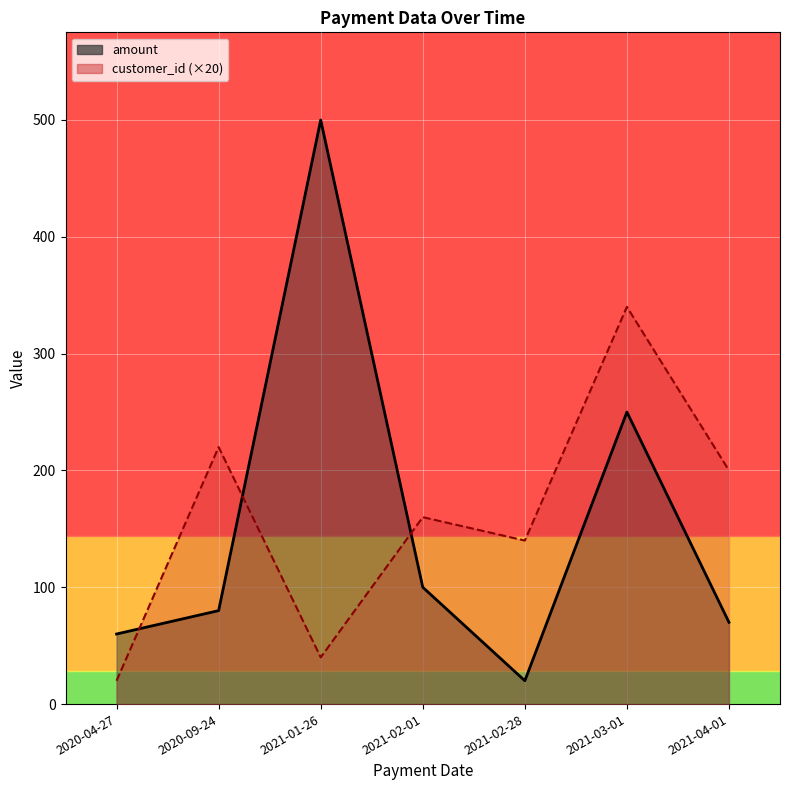

What are all the series names shown in the legend?

amount, customer_id (×20)